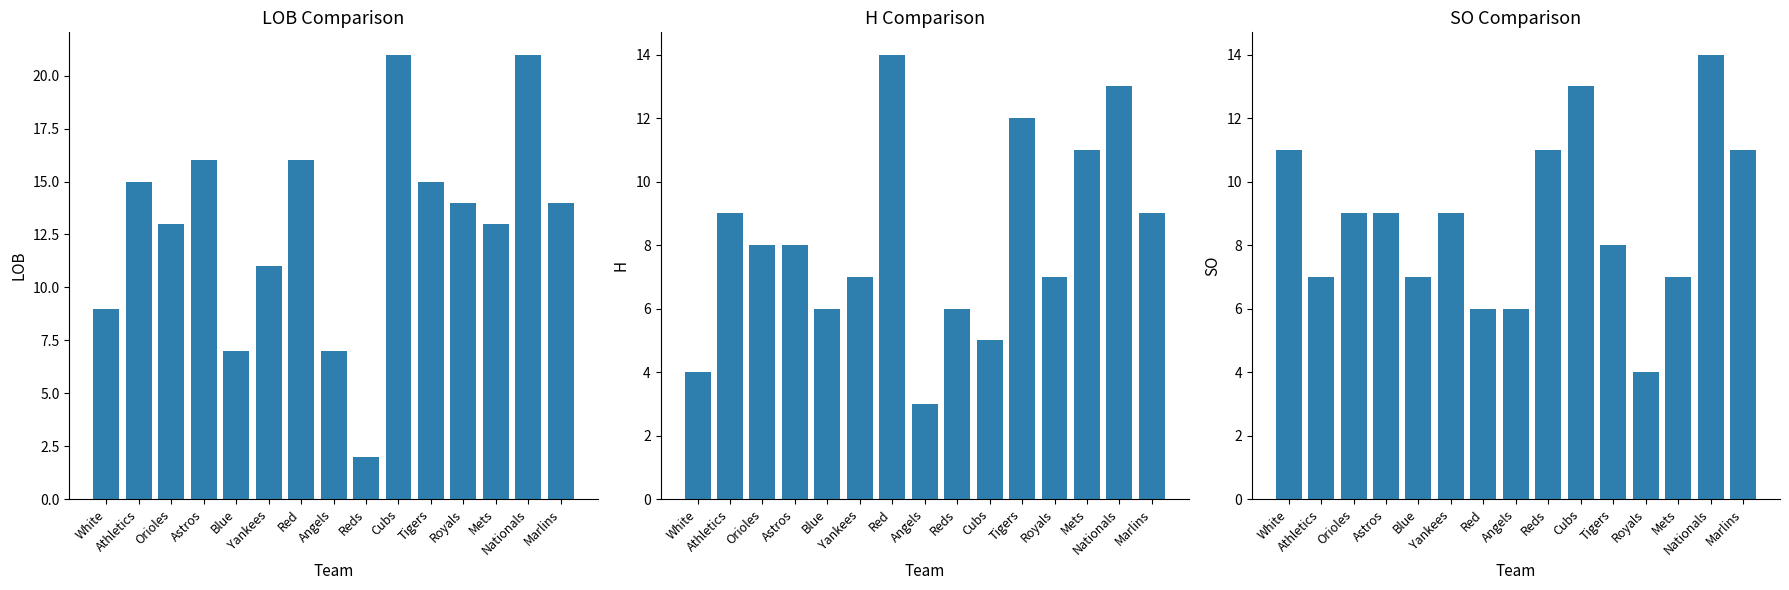

Reading left to right, list all the values displayed in this chart.

LOB: White=9	Athletics=15	Orioles=13	Astros=16	Blue=7	Yankees=11	Red=16	Angels=7	Reds=2	Cubs=21	Tigers=15	Royals=14	Mets=13	Nationals=21	Marlins=14
H: White=4	Athletics=9	Orioles=8	Astros=8	Blue=6	Yankees=7	Red=14	Angels=3	Reds=6	Cubs=5	Tigers=12	Royals=7	Mets=11	Nationals=13	Marlins=9
SO: White=11	Athletics=7	Orioles=9	Astros=9	Blue=7	Yankees=9	Red=6	Angels=6	Reds=11	Cubs=13	Tigers=8	Royals=4	Mets=7	Nationals=14	Marlins=11